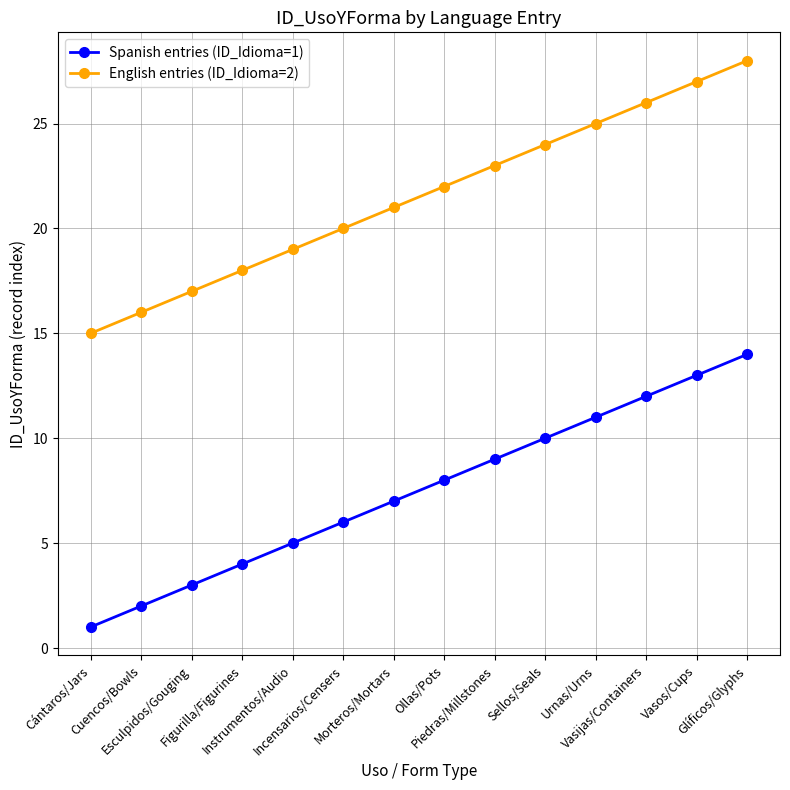

What is the difference between the maximum and second lowest values in the Spanish entries (ID_Idioma=1) series?

12